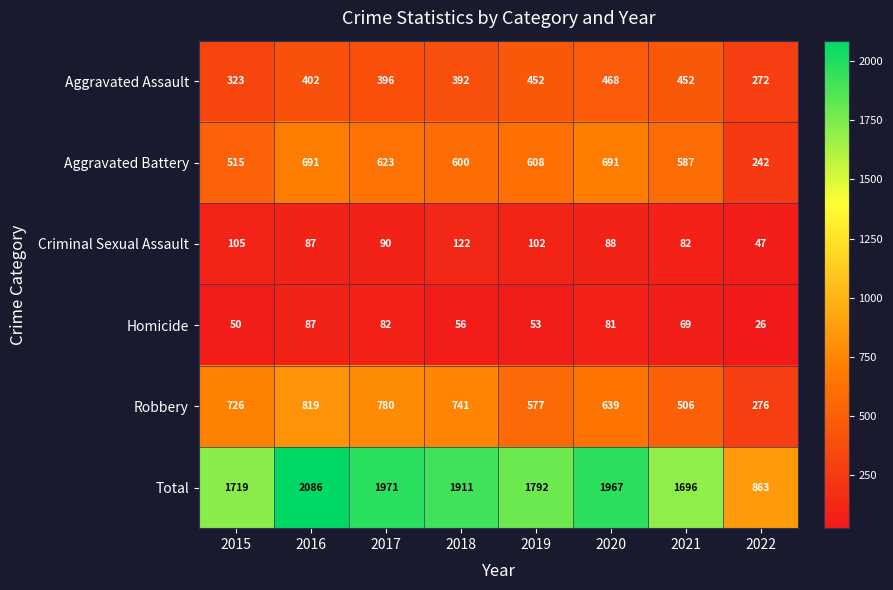

What is the total value across all series at 2017?

3942